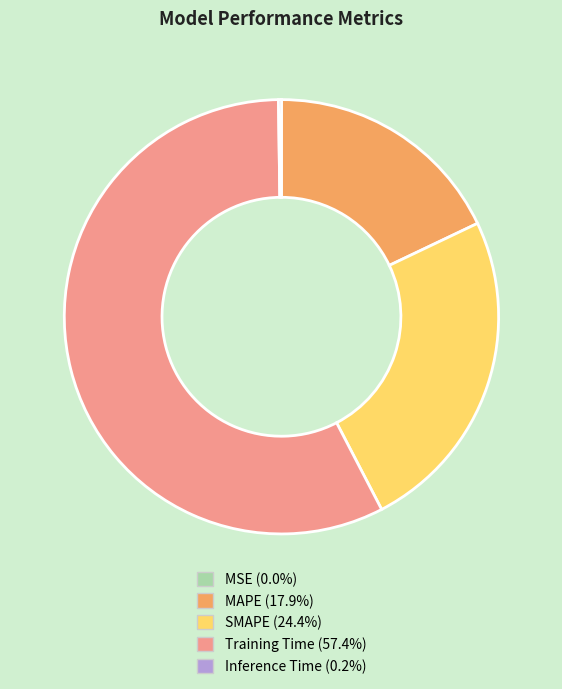

Is the sum of Training Time and SMAPE greater than half?

Yes